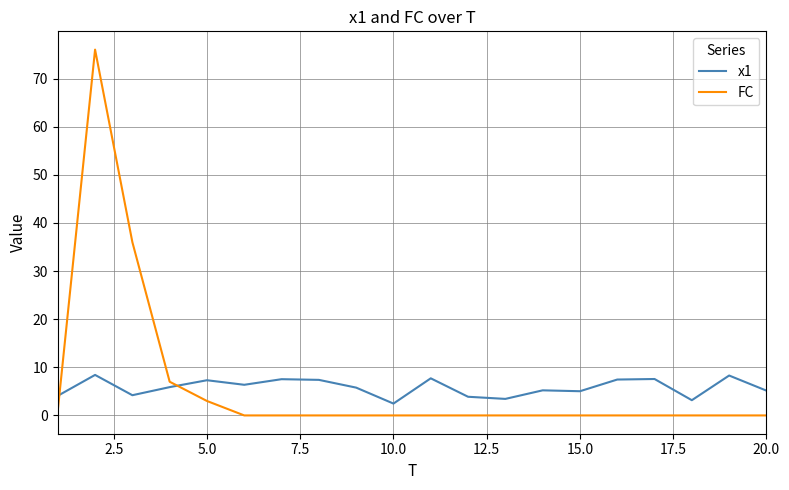

What is the greatest value displayed?

76.0